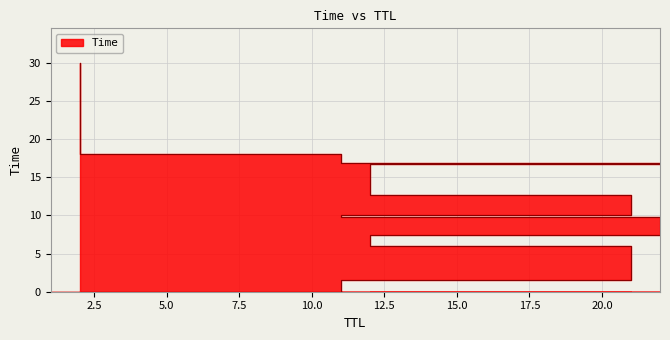

The chart shows a value of 18.1 at 11. True or false?

True